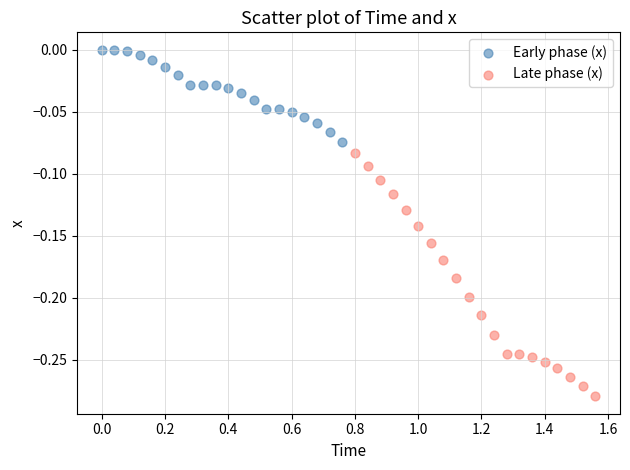

Which series has the largest Y range (max minus min)?

Late phase (x)